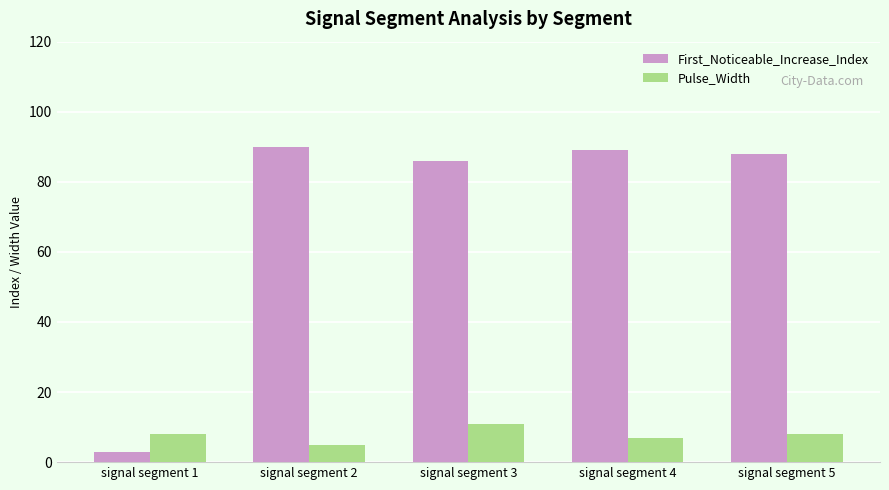

What is the spread (max minus min) of values at signal segment 5?

80